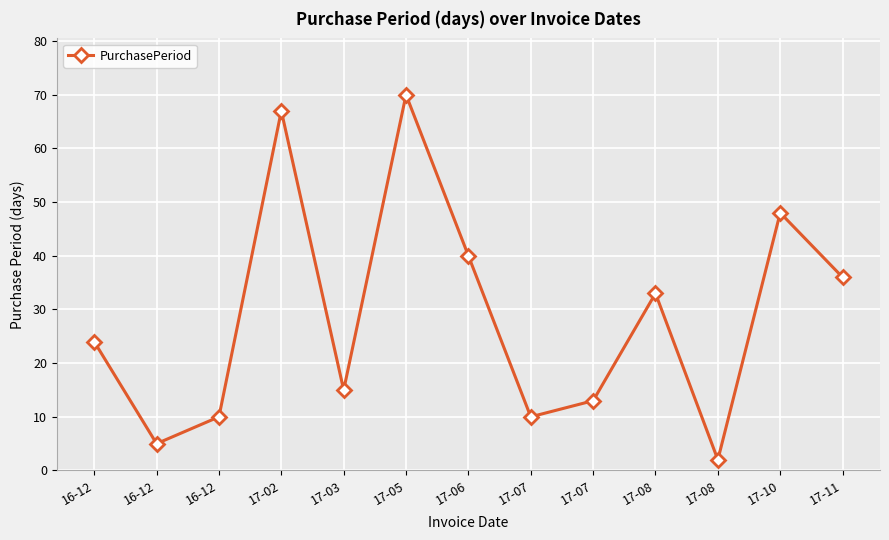

How many lines are shown in the chart?

1